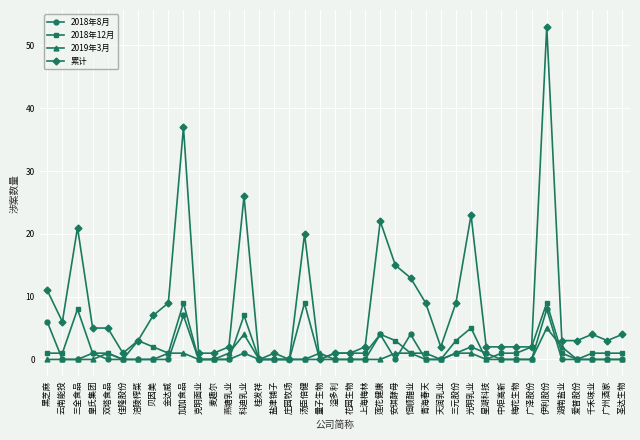

True or false: 2019年3月 and 累计 cross at least once.

True